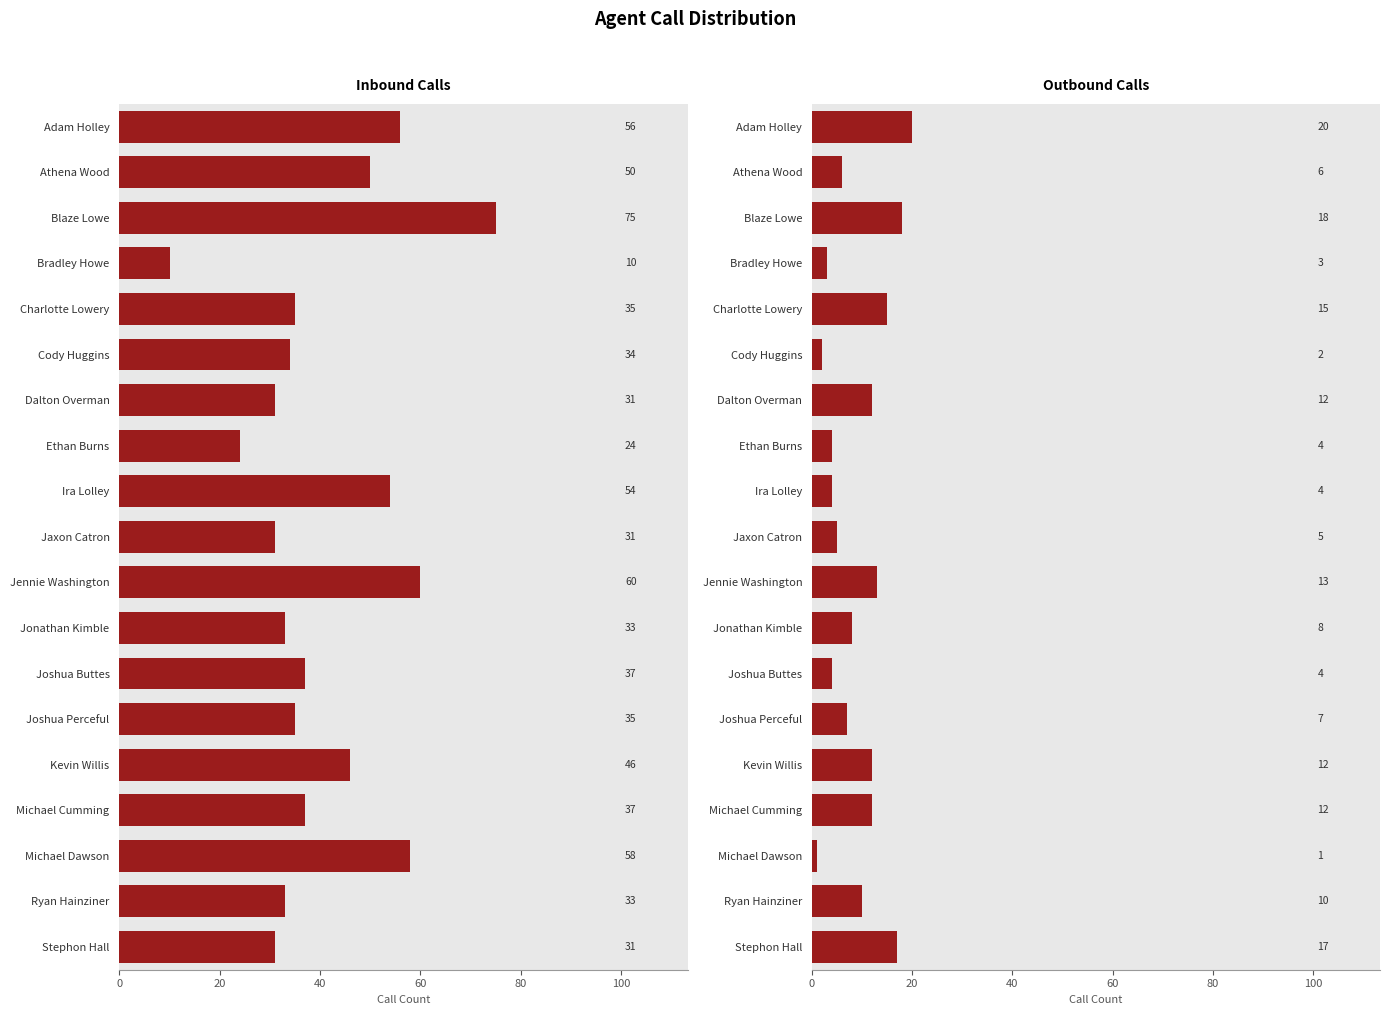

Reading left to right, transcribe all the data shown in this chart.

Inbound: 56	50	75	10	35	34	31	24	54	31	60	33	37	35	46	37	58	33	31
Outbound: 20	6	18	3	15	2	12	4	4	5	13	8	4	7	12	12	1	10	17